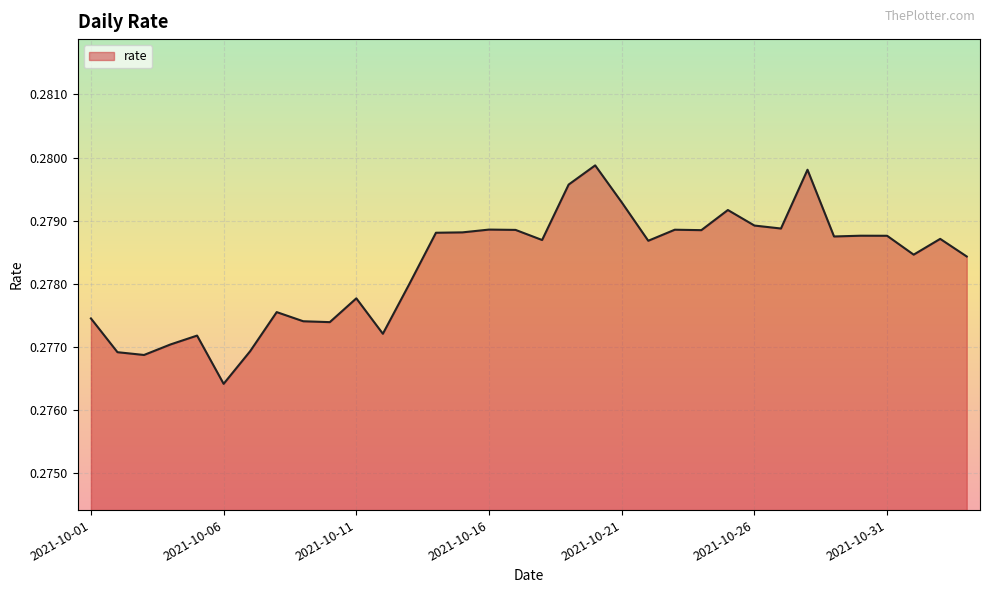

Does the chart have visible grid lines?

Yes